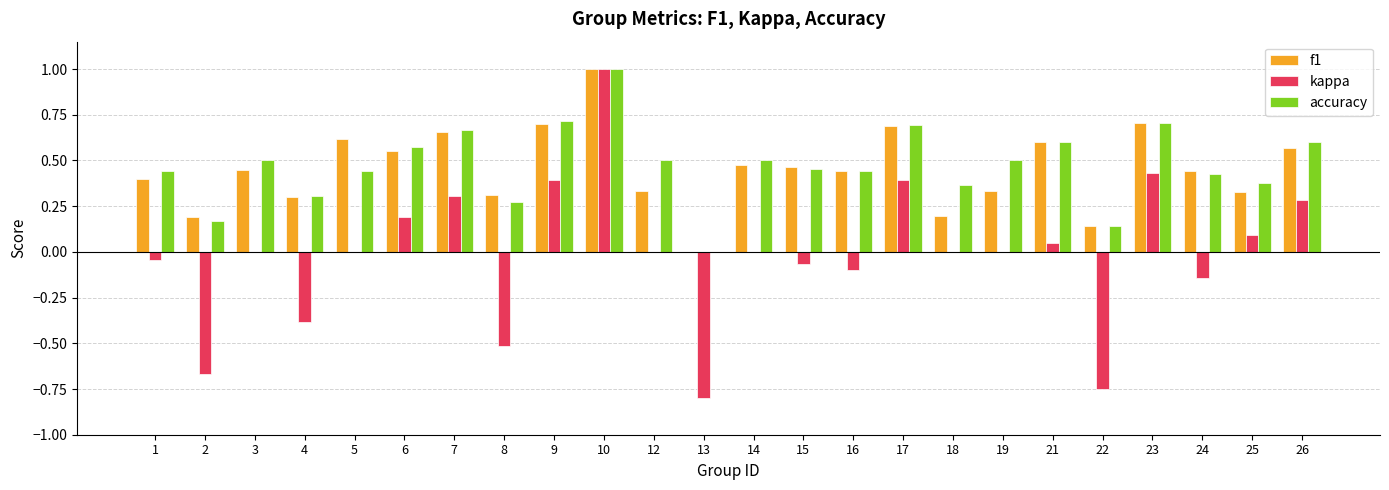

What is the highest value of the kappa series?

1.0